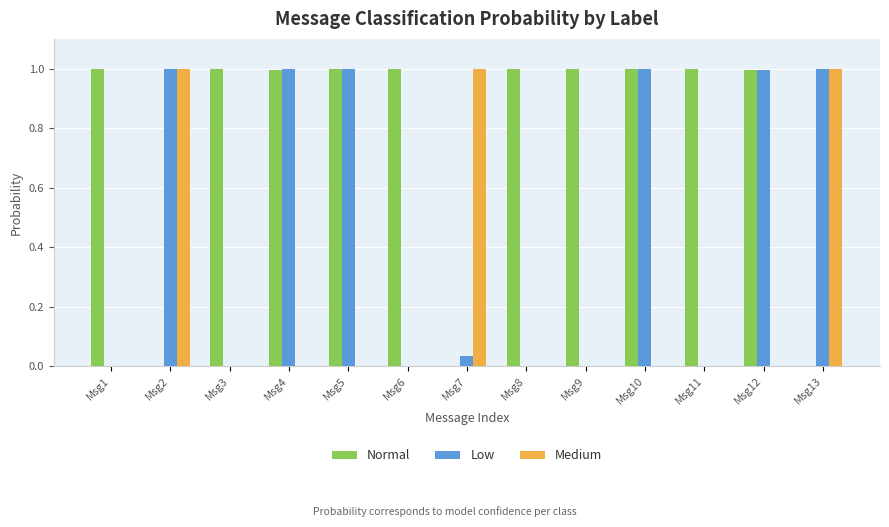

What are all the series names shown in the legend?

Normal, Low, Medium